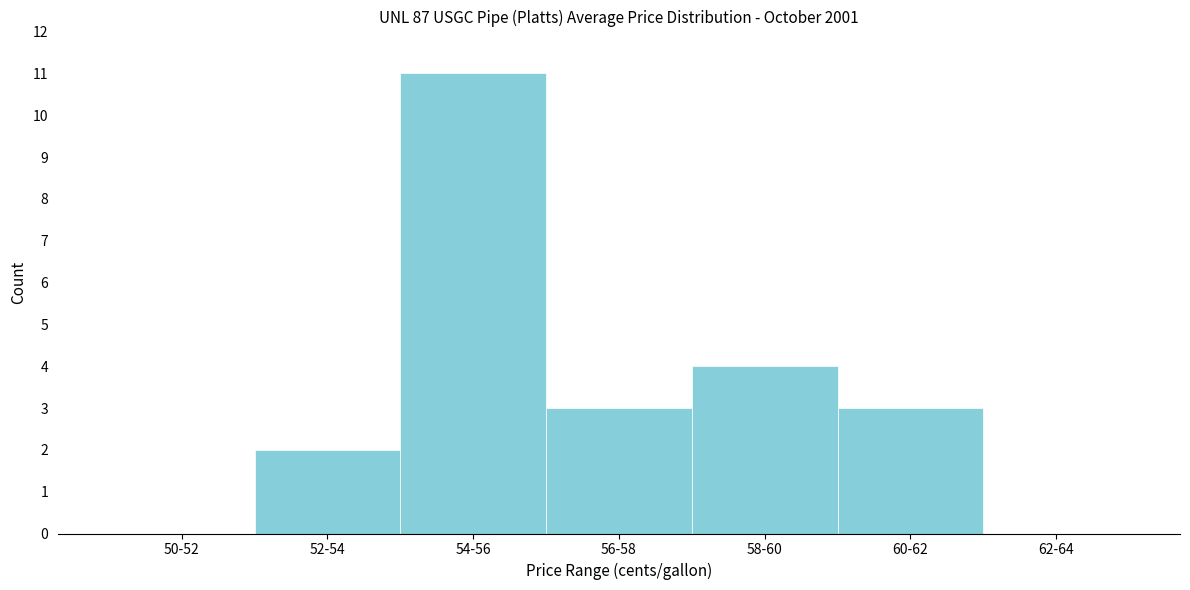

The value at 54-56 is 11. True or false?

True